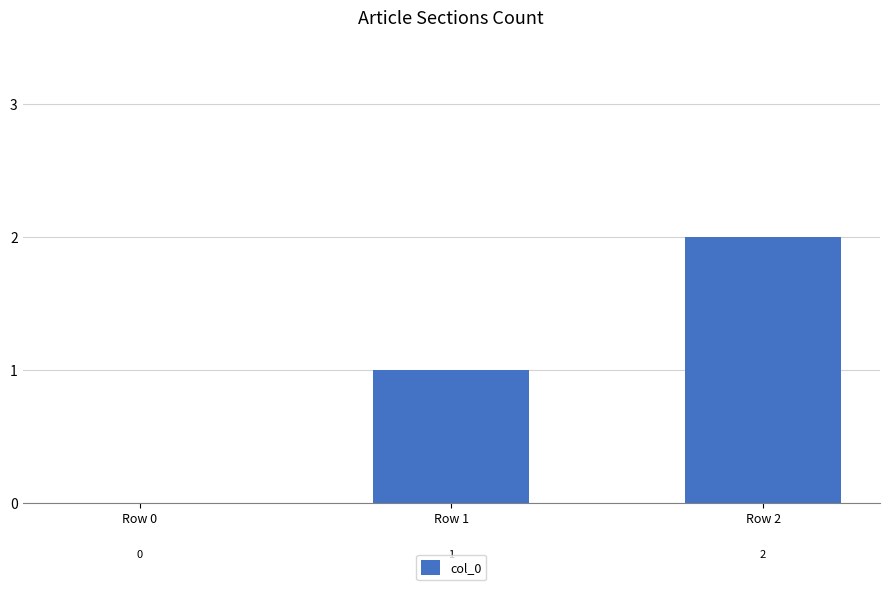

Is it true that the value at Row 2 is 1?

False